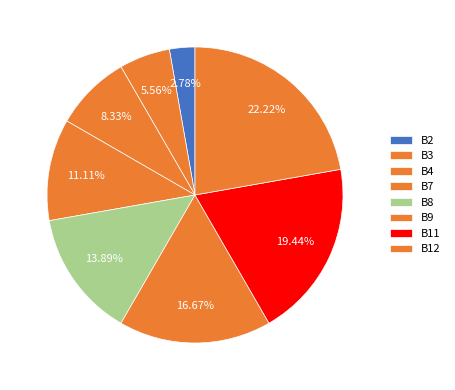

Which slice is the smallest?

B2